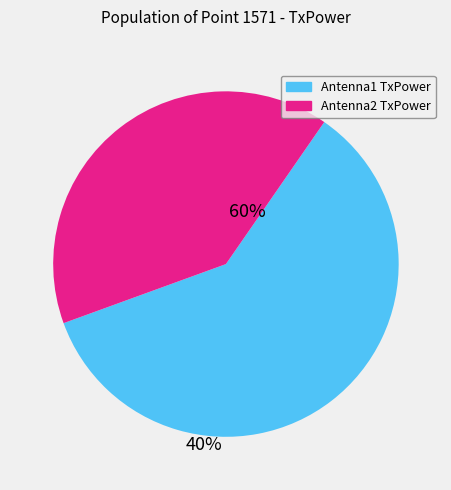

Does any single category account for the majority?

Yes